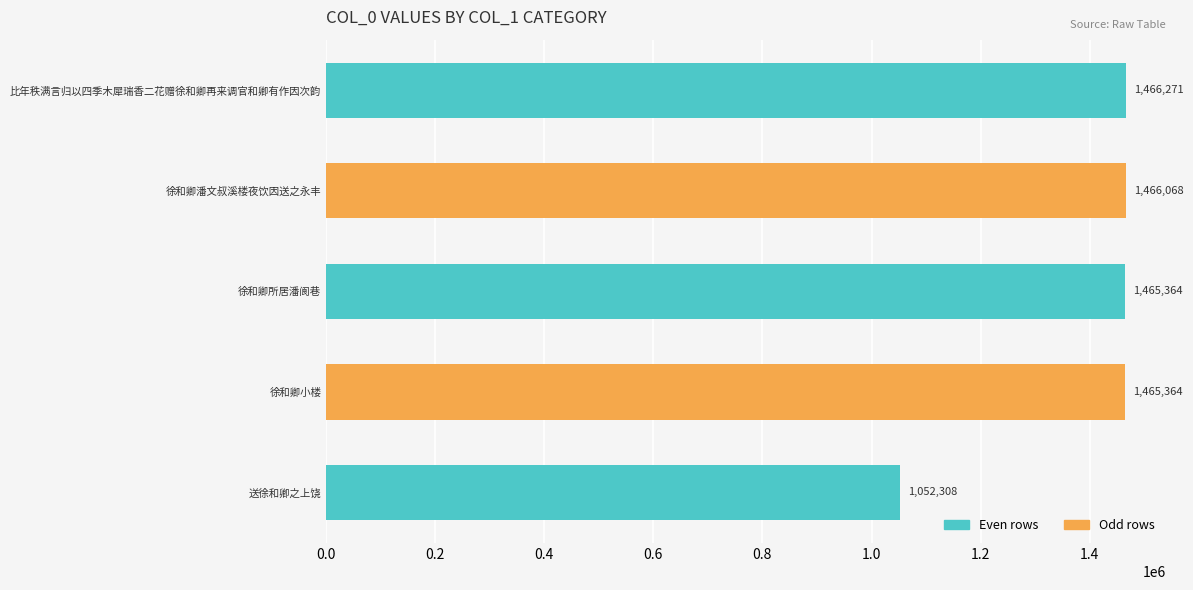

What value does the data have at 徐和卿小楼, to the nearest 50?

1465350